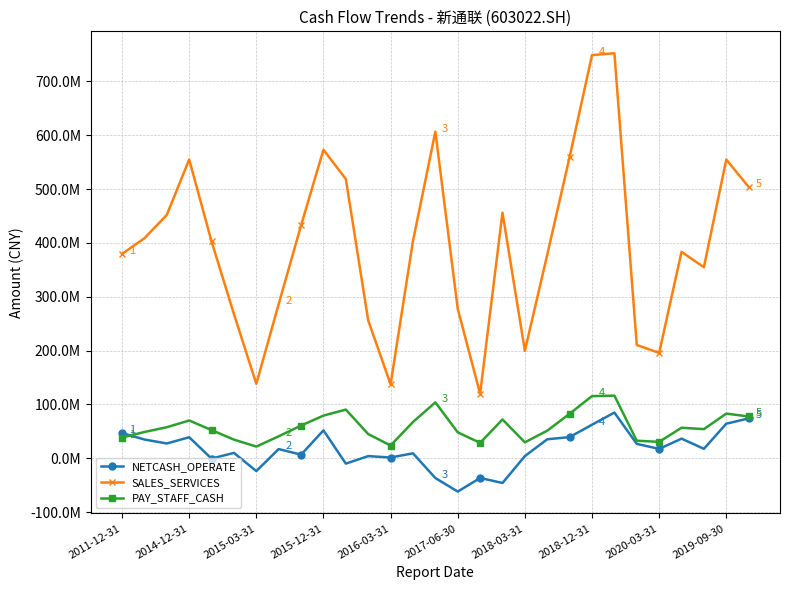

True or false: SALES_SERVICES and NETCASH_OPERATE cross at least once.

False